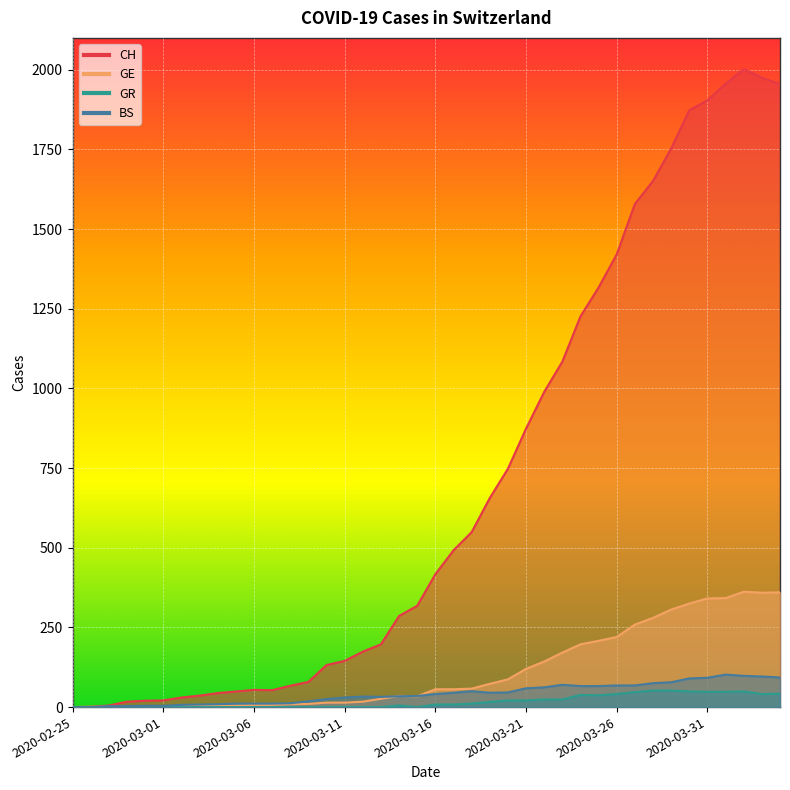

How many interior local peaks does the BS series have?

4